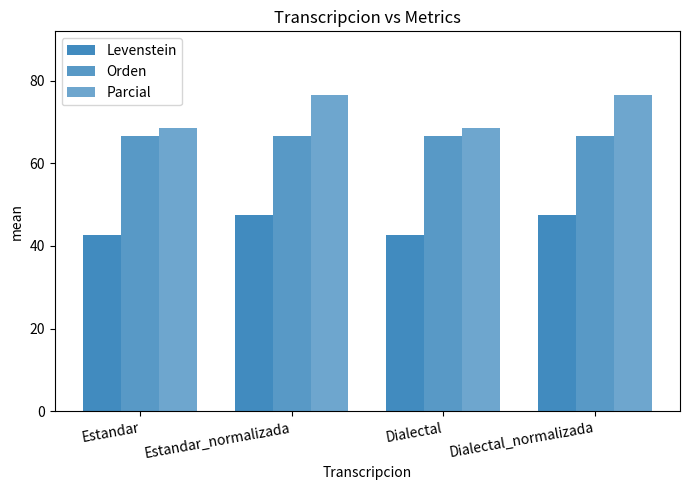

How many bars are there in total?

12